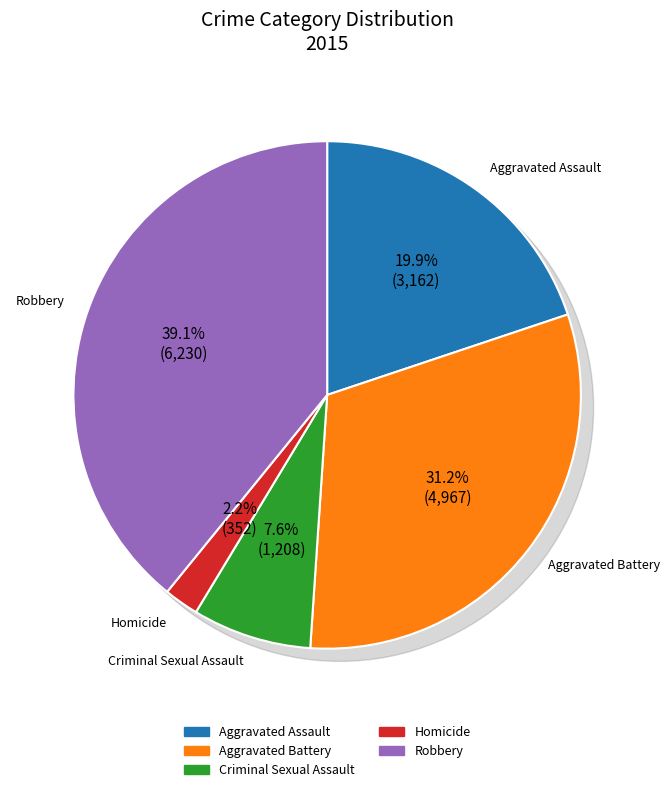

To the nearest percent, what portion does Aggravated Assault represent?

20%